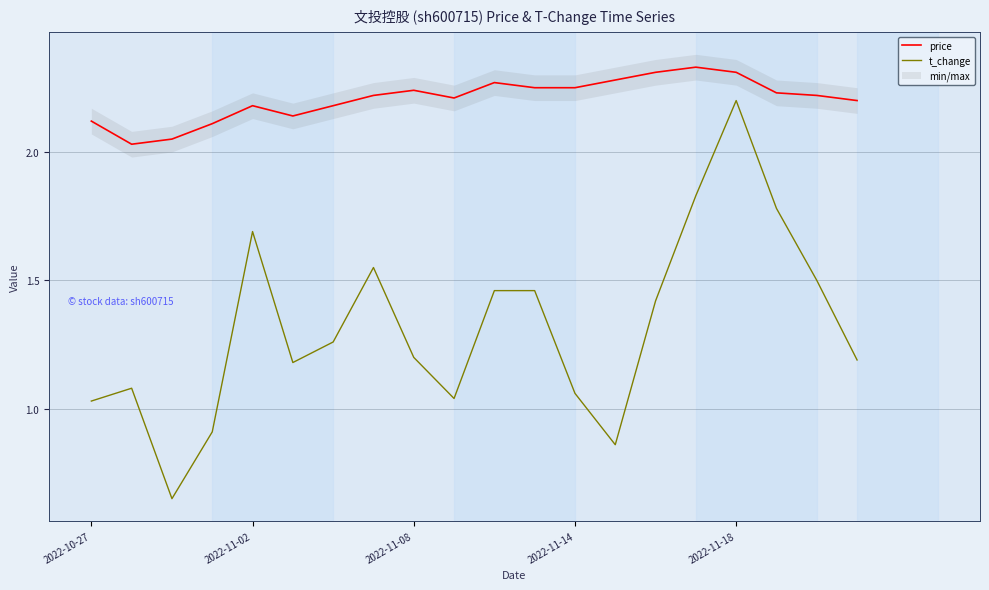

At which label is t_change closest to 1?

2022-10-27